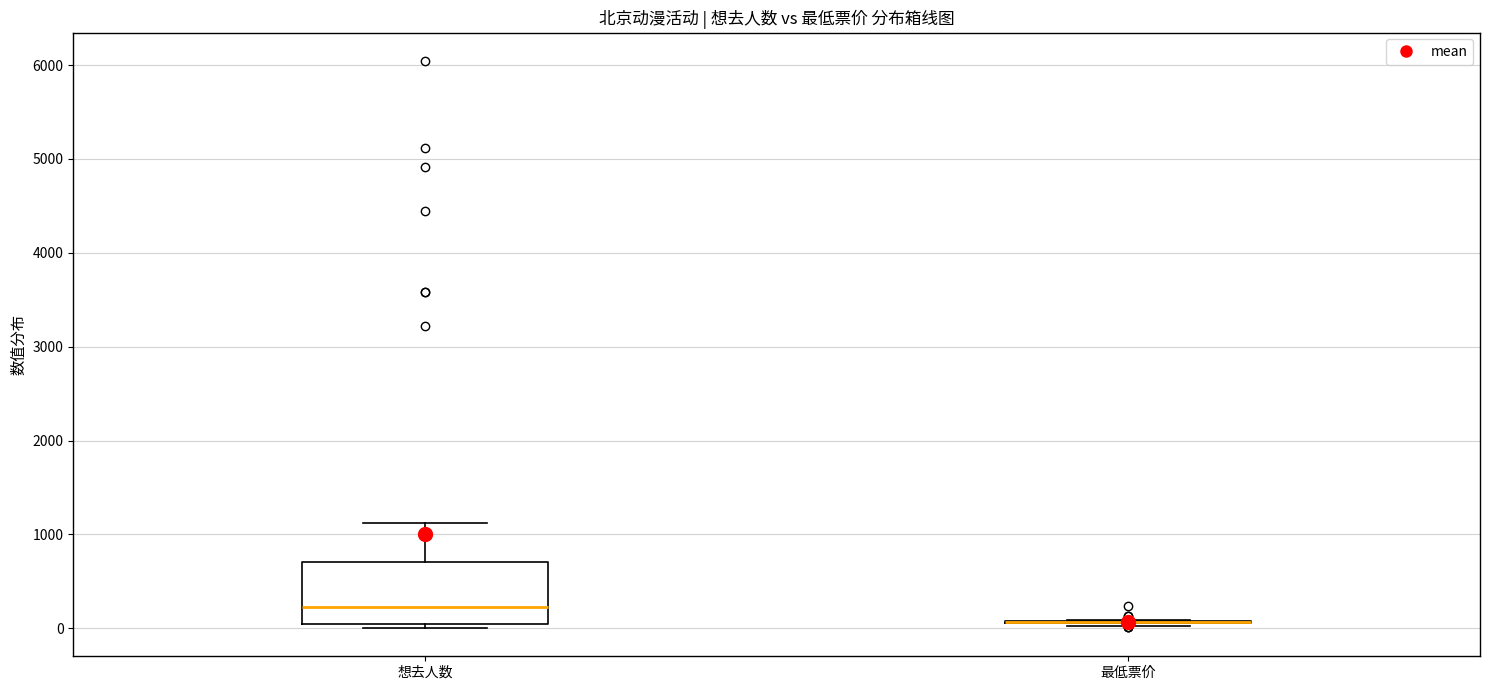

Comparing the boxes themselves (not the whiskers), which one is the tallest?

想去人数